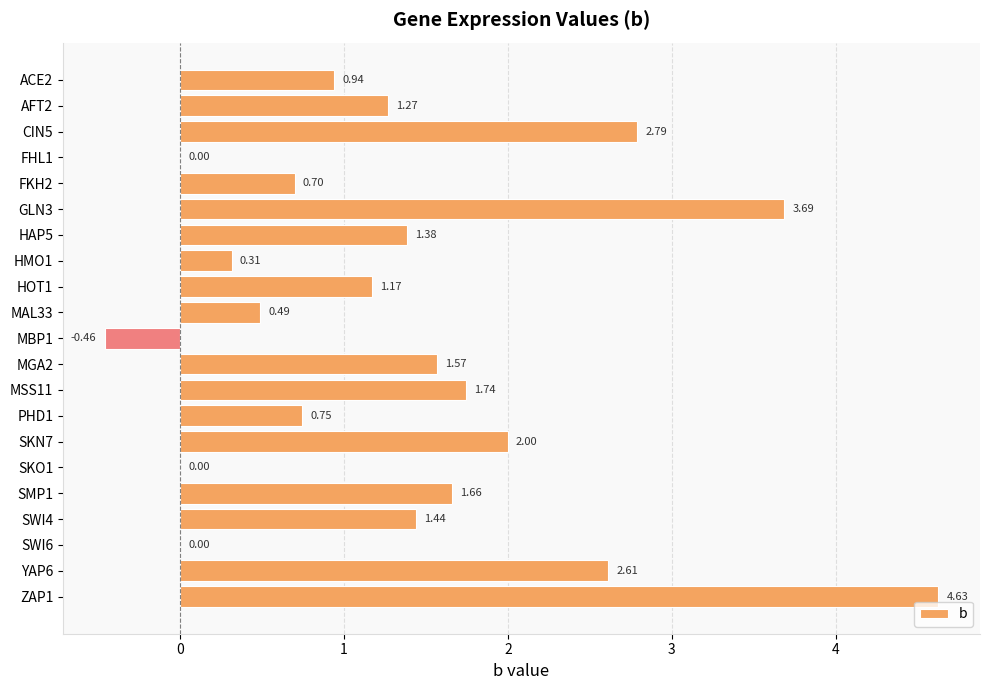

What is the change in value from ACE2 to SKN7?

+1.1